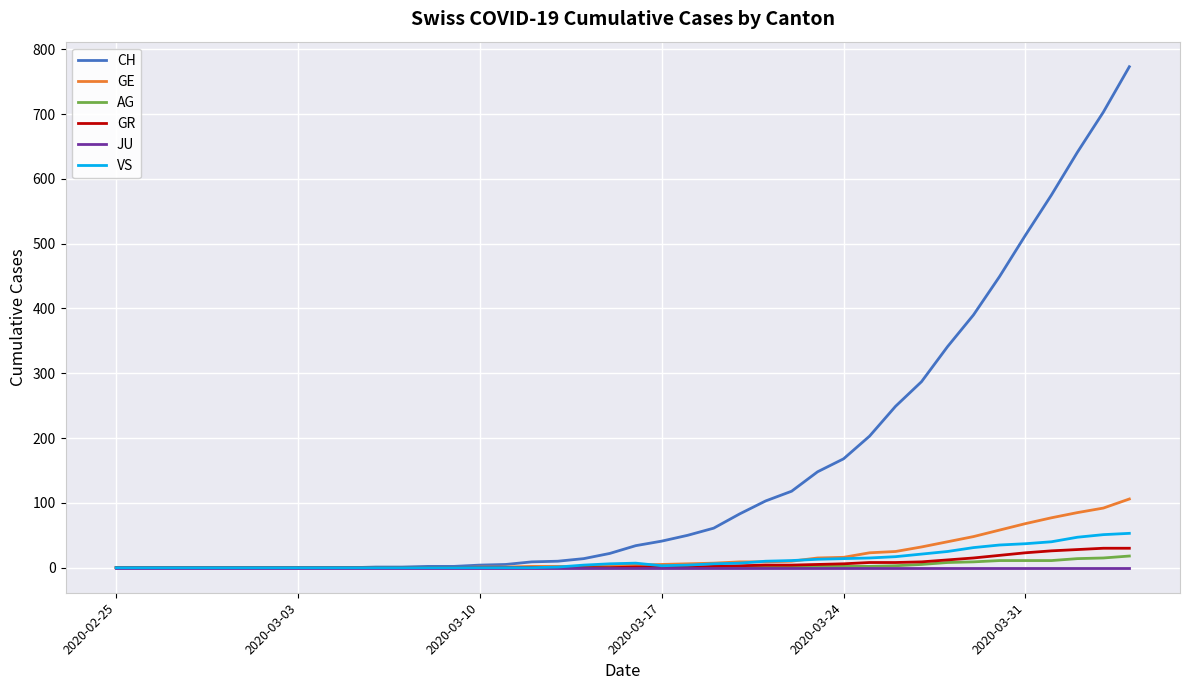

Which series has the largest range (max minus min)?

CH